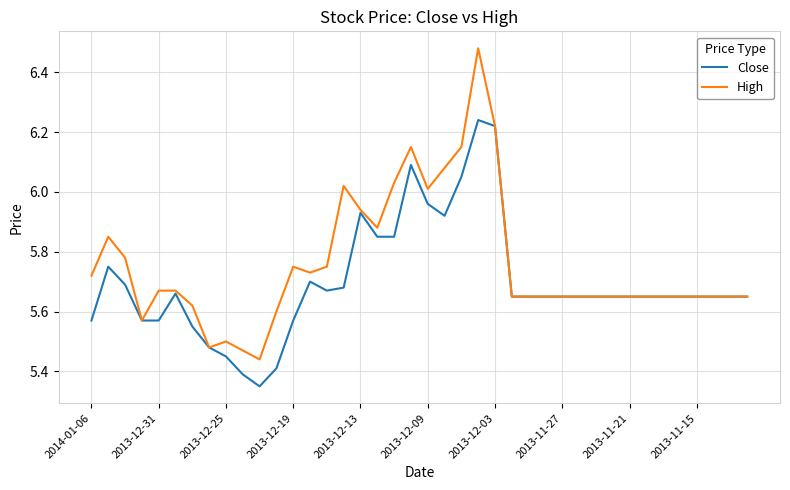

Which series has the widest spread of values?

High